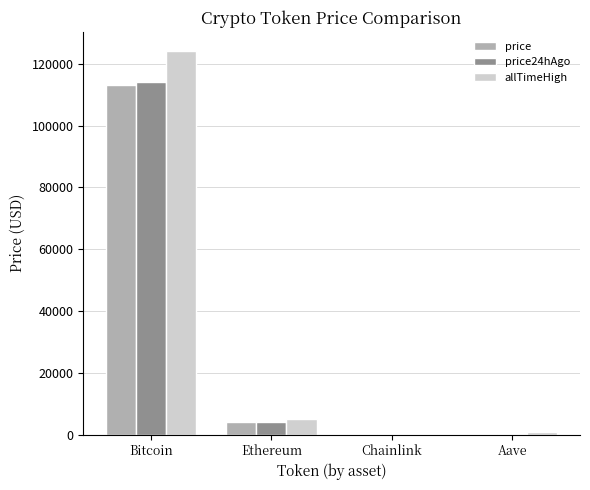

Which category has the highest value across all series?

Bitcoin